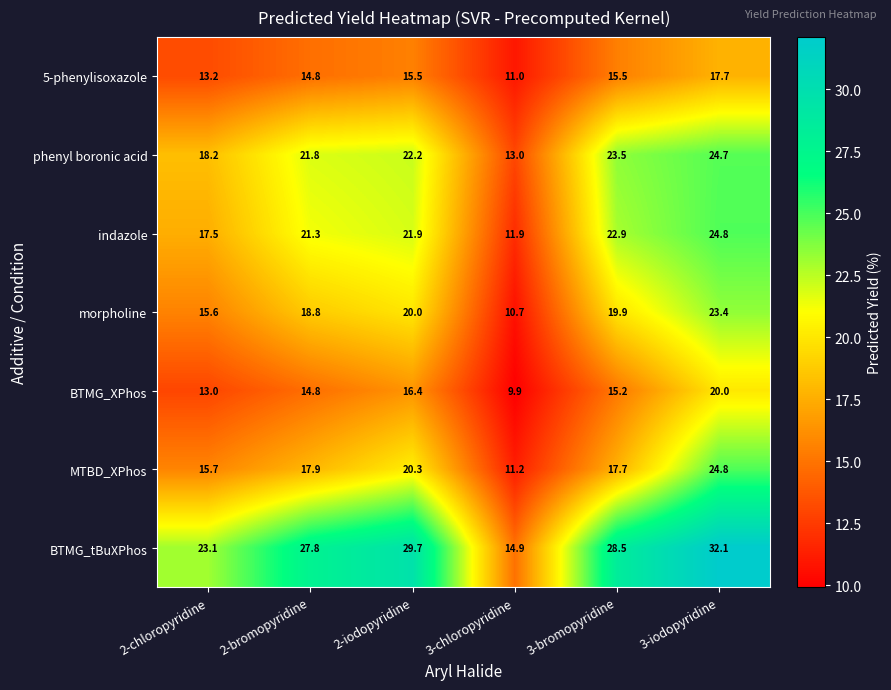

Which series has the widest spread of values?

BTMG_tBuXPhos